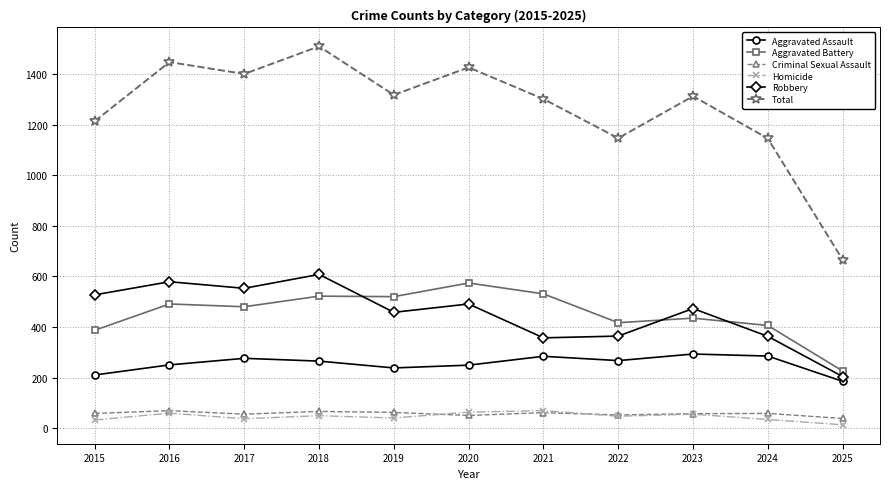

At which category does Total reach its first local valley?

2017